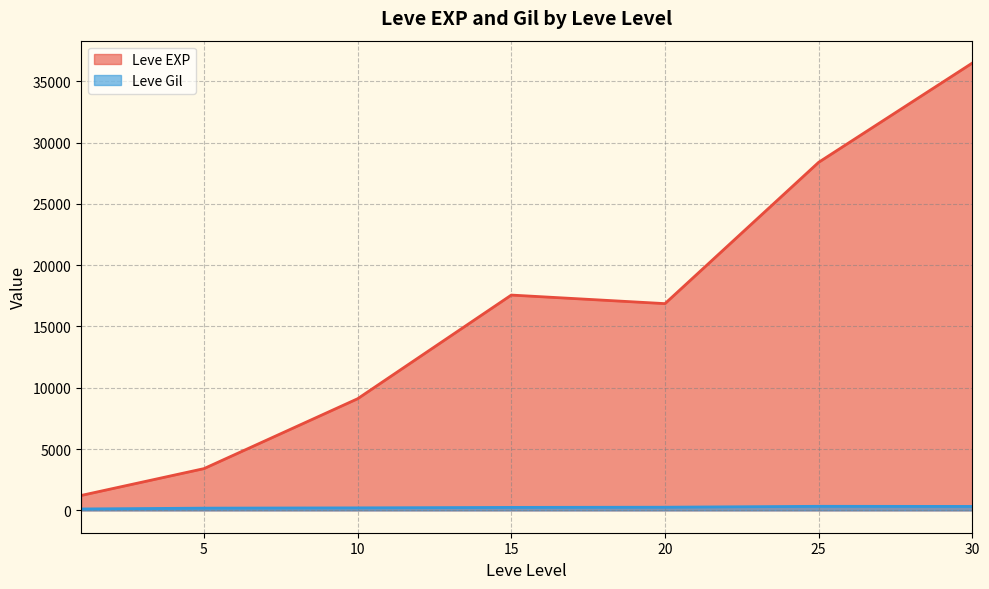

At which label does Leve EXP reach its minimum?

1